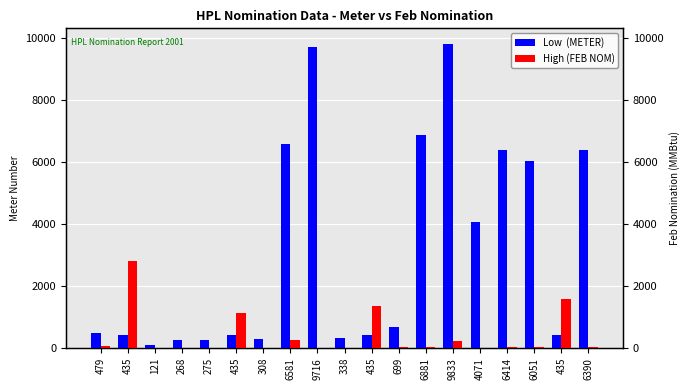

List the series in order of their overall mean, highest first.

Low  (METER), High (FEB NOM)